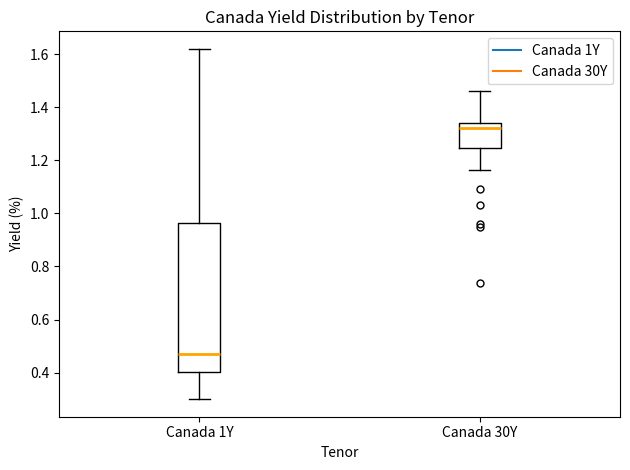

Which box is the tallest, from its lower edge to its upper edge?

Canada 1Y